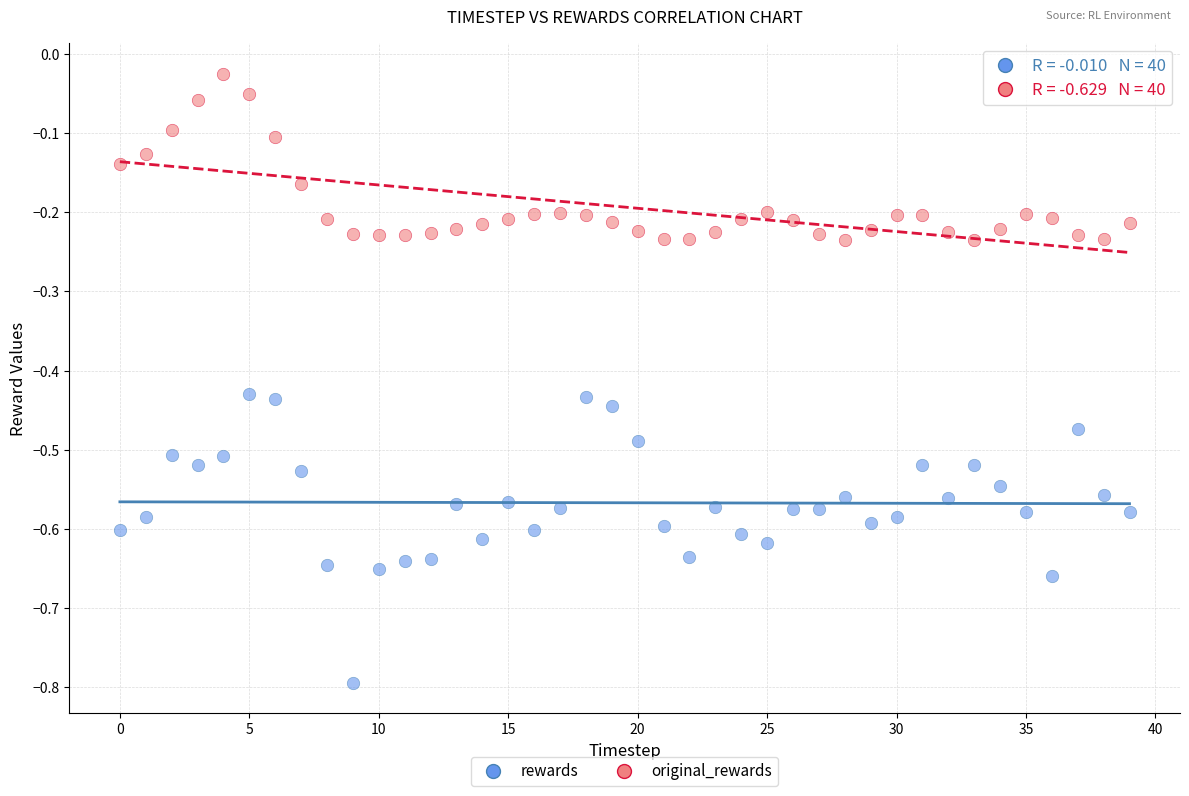

Which series contains the highest Y value?

original_rewards